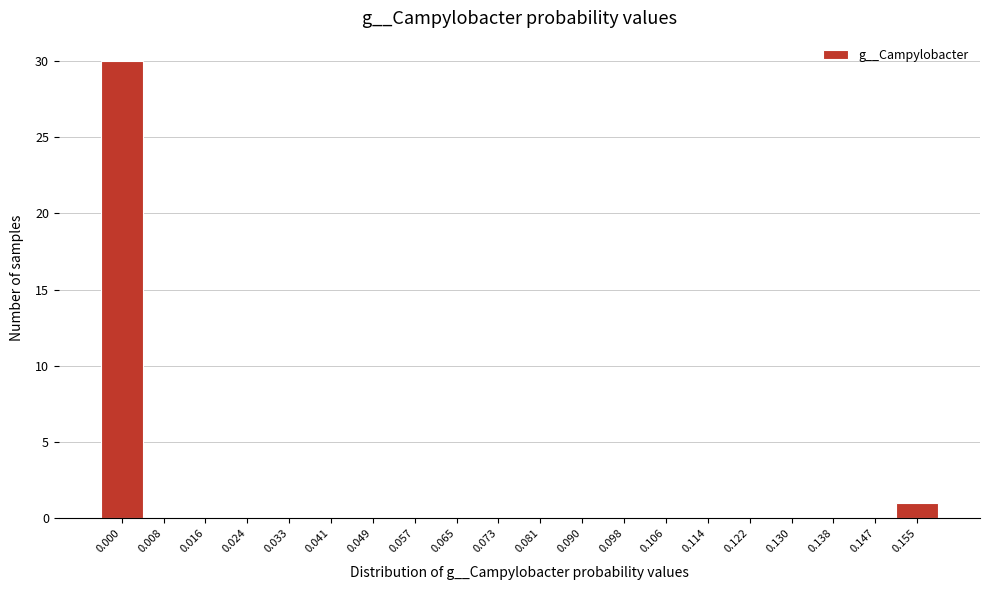

Reading right to left, extract all data points from this chart.

0.155=1	0.147=0	0.138=0	0.130=0	0.122=0	0.114=0	0.106=0	0.098=0	0.090=0	0.081=0	0.073=0	0.065=0	0.057=0	0.049=0	0.041=0	0.033=0	0.024=0	0.016=0	0.008=0	0.000=30